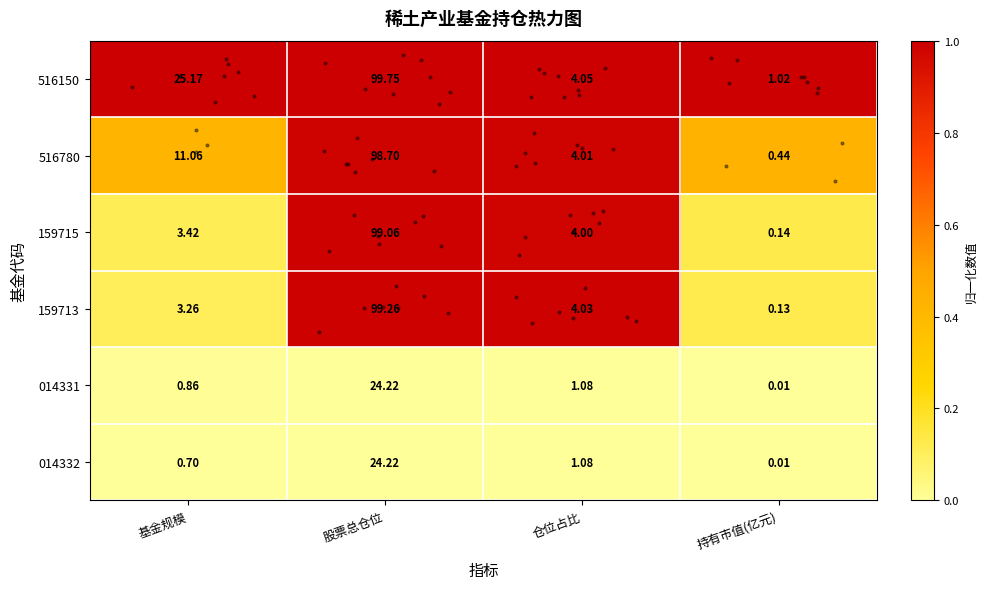

At which label does 014332 reach its minimum?

持有市值(亿元)